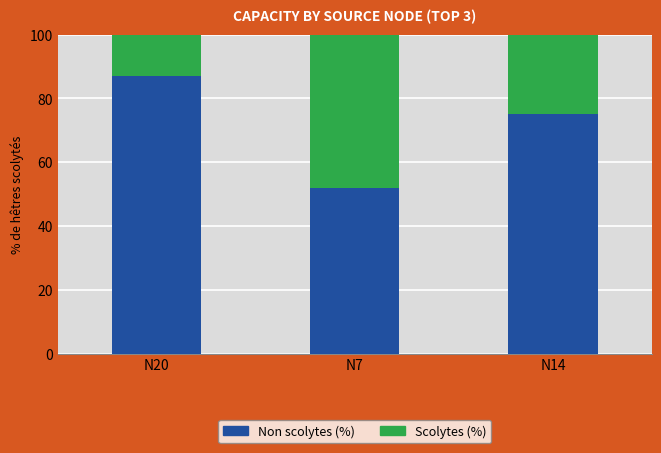

Reading right to left, transcribe the values for Non scolytes (%).

75	52	87